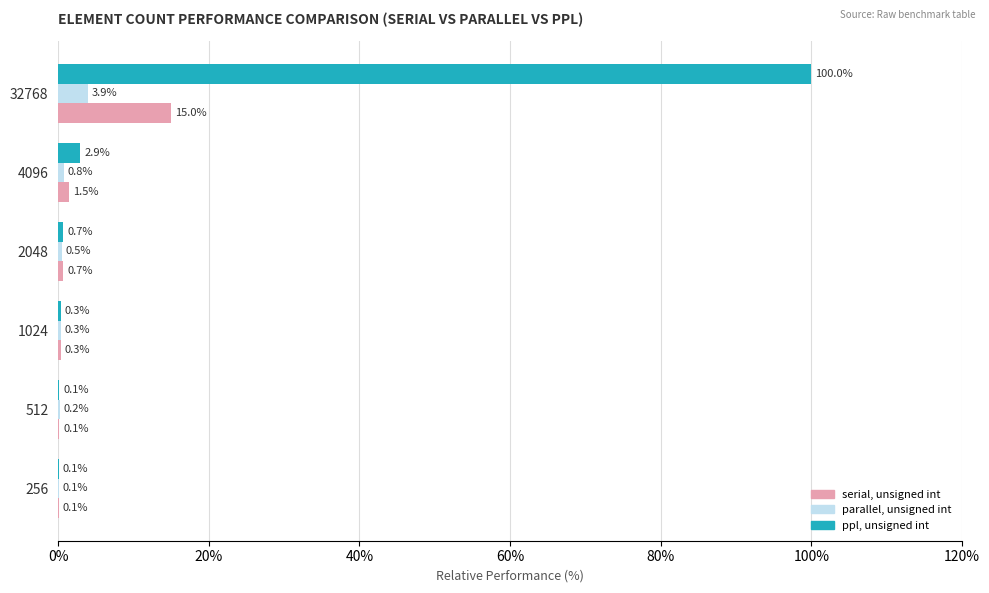

What is the maximum value for serial, unsigned int?

15.0